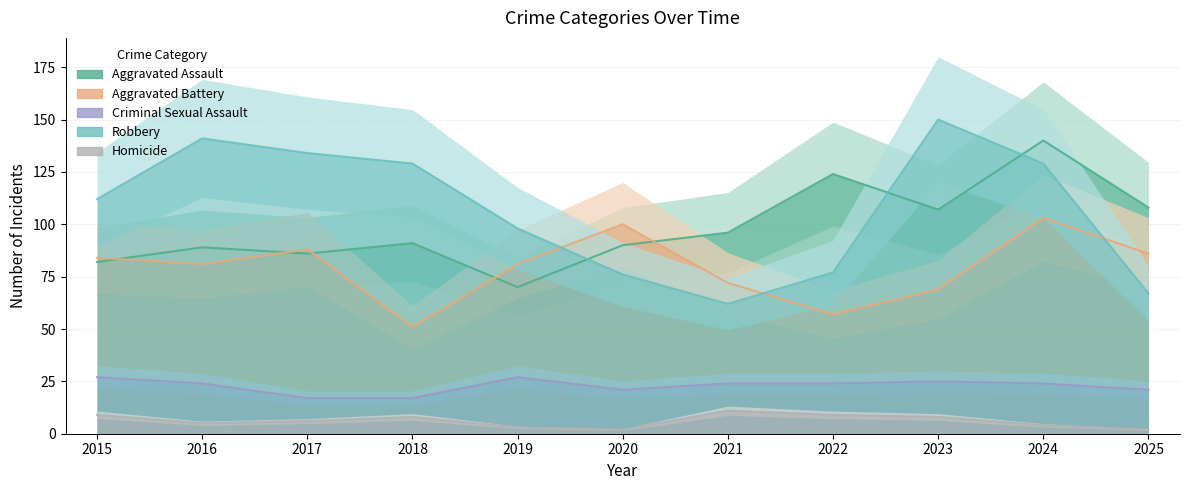

Which series changed the most between 2015 and 2024?

Aggravated Assault